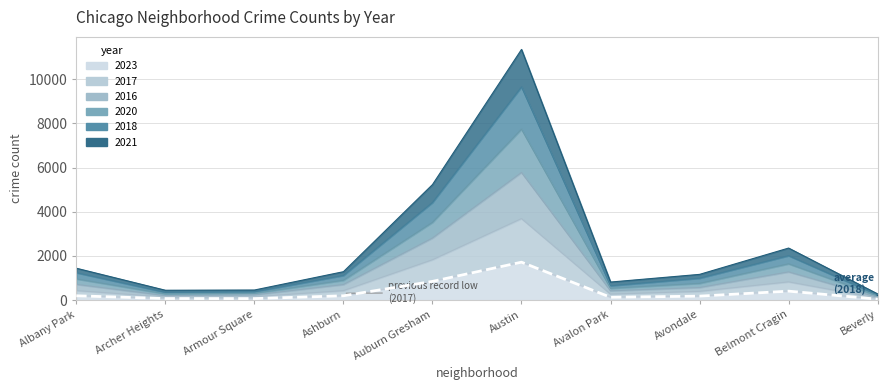

What is the difference between the second highest and minimum values in the 2017 series?

1737